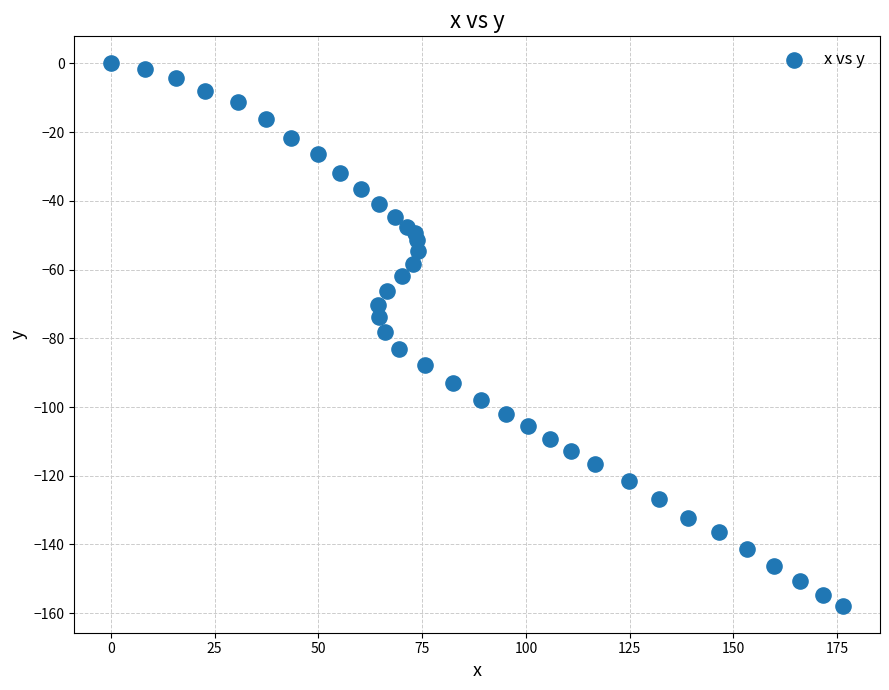

What is the range of Y values (max minus min)?

157.8